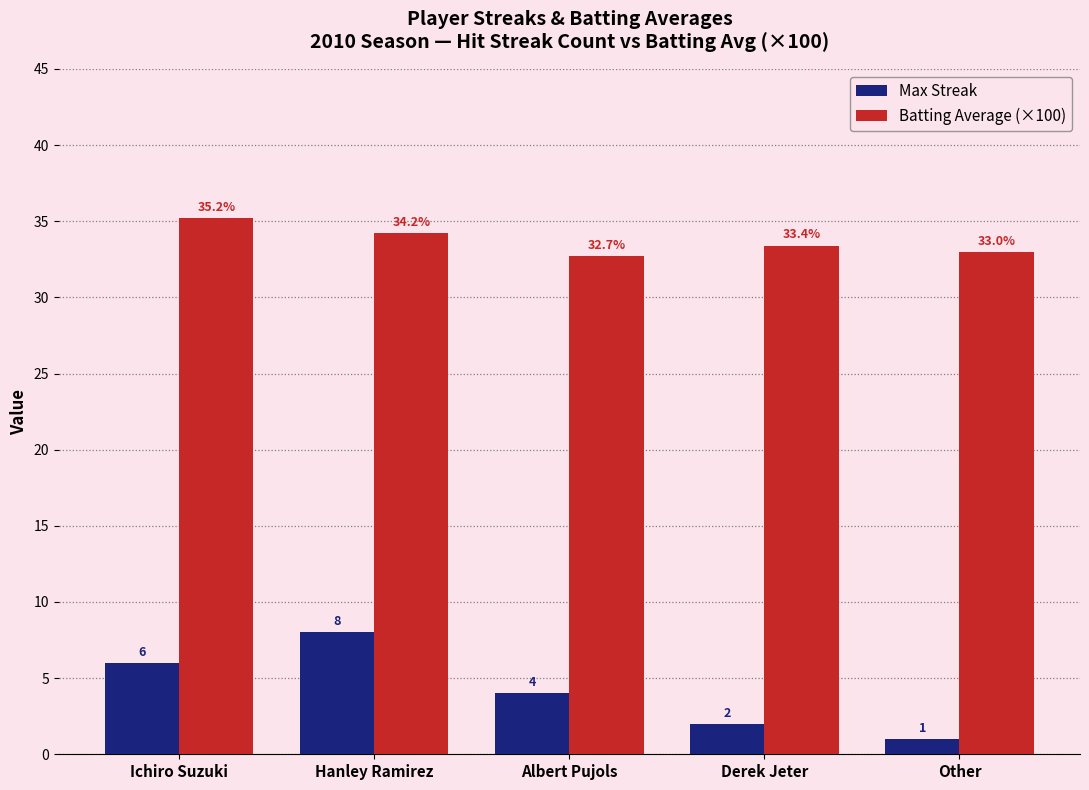

What is the spread (max minus min) of values at Other?

32.0